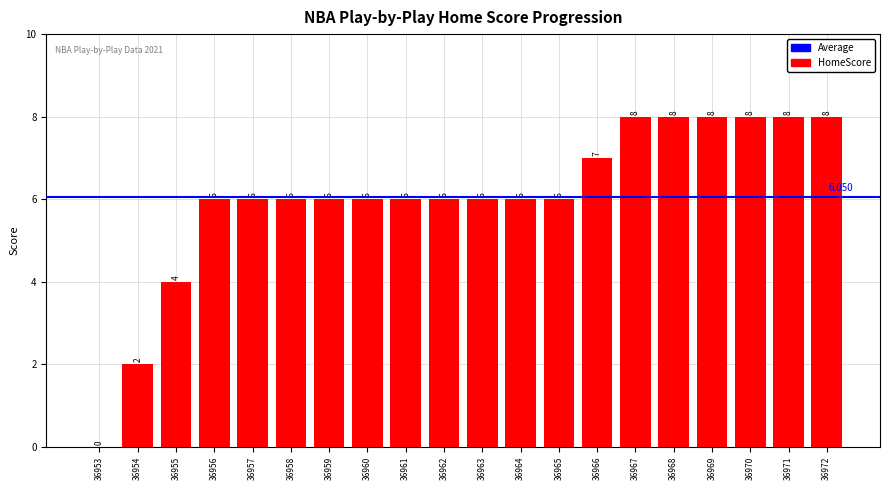

What is the sum of all values?

121